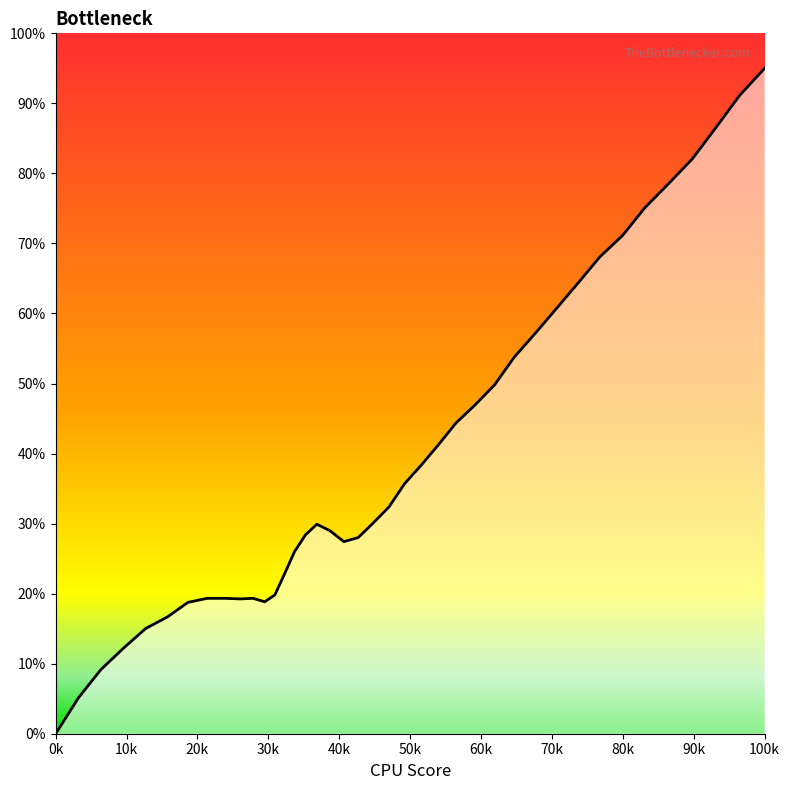

What is the difference between the maximum and minimum values?

95.0